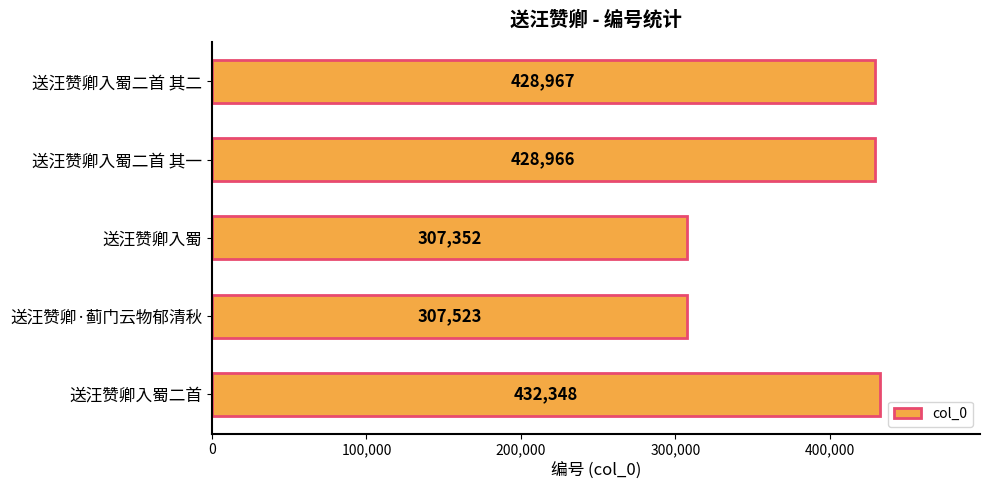

Reading top to bottom, list all the values displayed in this chart.

送汪赞卿入蜀二首 其二=428967	送汪赞卿入蜀二首 其一=428966	送汪赞卿入蜀=307352	送汪赞卿·蓟门云物郁清秋=307523	送汪赞卿入蜀二首=432348